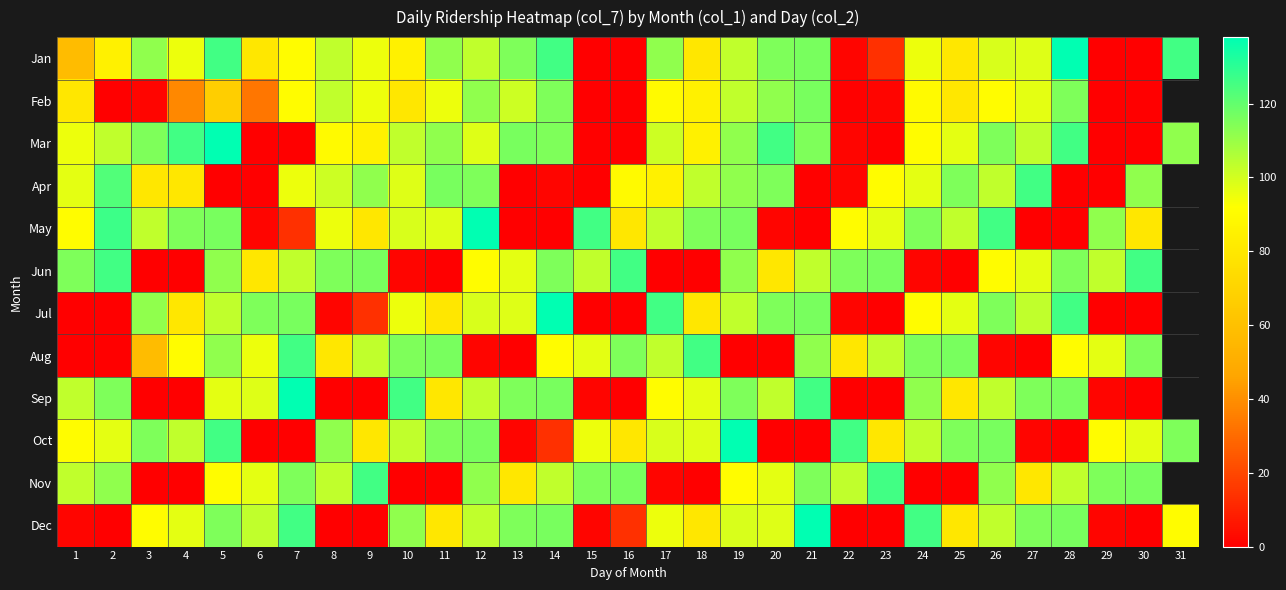

The Aug series shows 126.0 at 7. True or false?

True